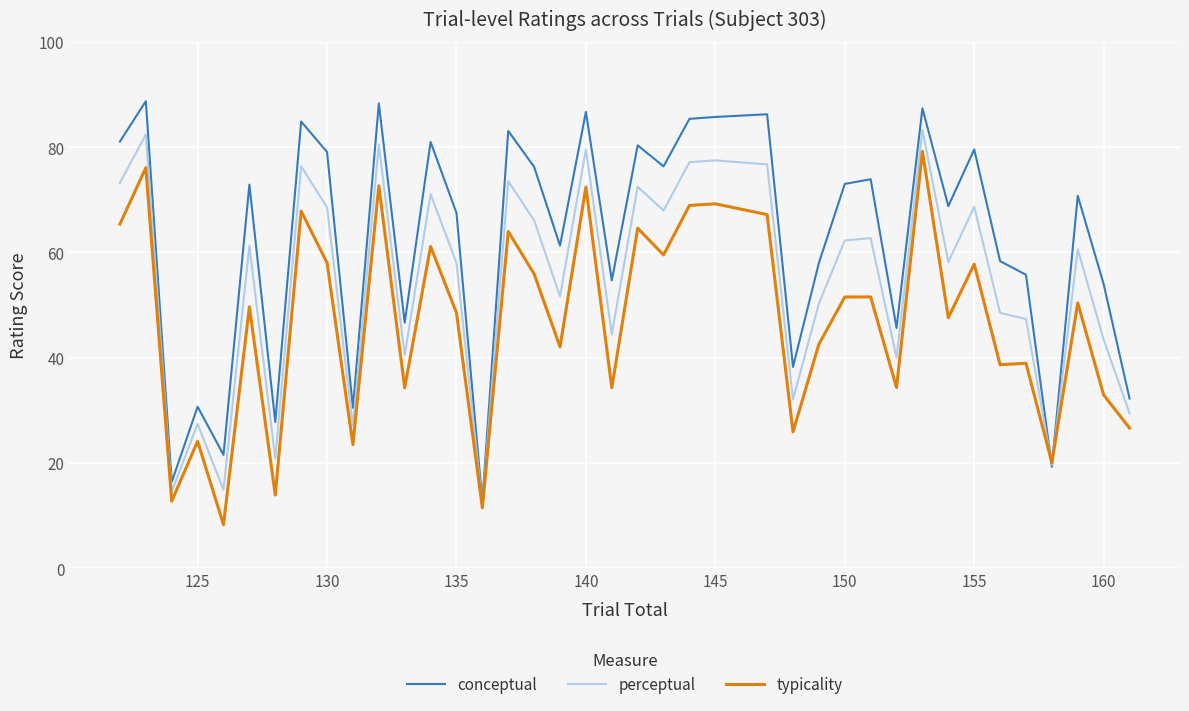

What is the maximum value shown in the chart?

88.7